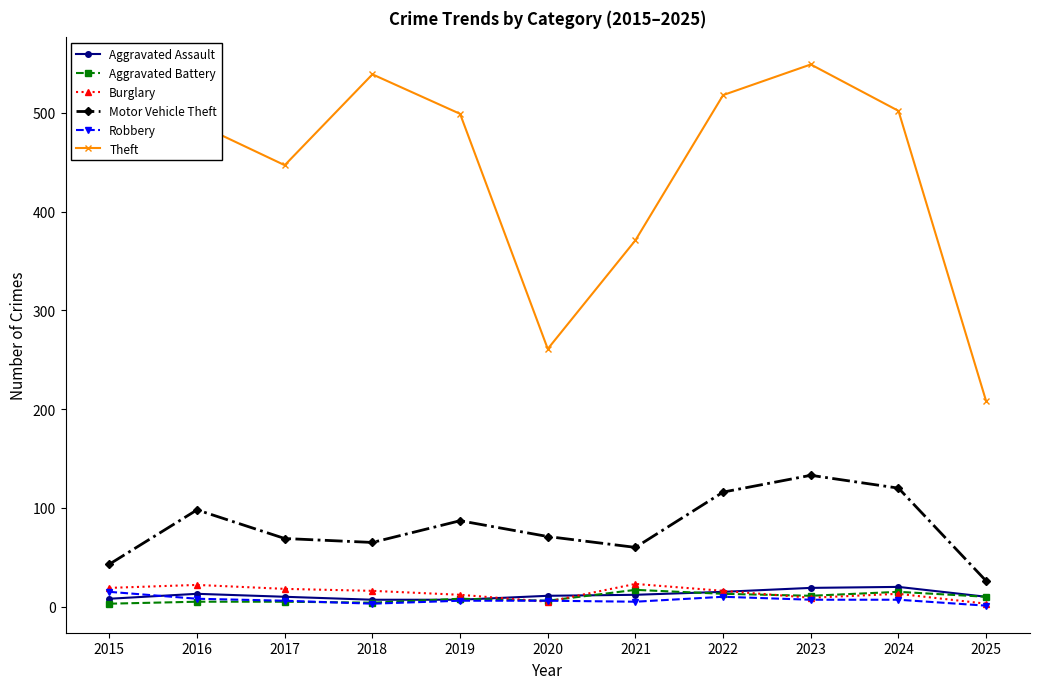

How many data points does each series have?

11